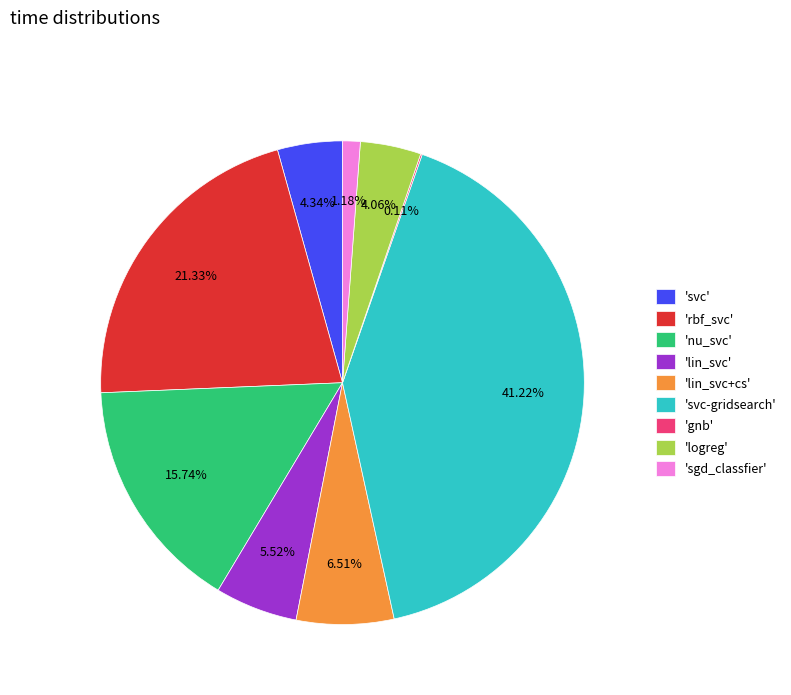

Is there a majority slice in this chart?

No